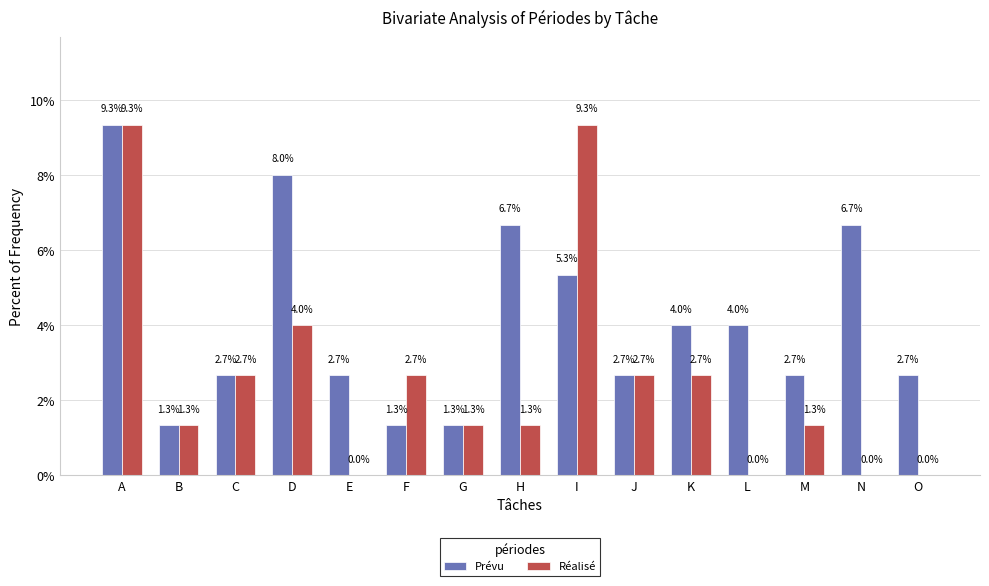

Reading right to left, what are all the values shown in this chart?

Prévu: O=2.7	N=6.7	M=2.7	L=4.0	K=4.0	J=2.7	I=5.3	H=6.7	G=1.3	F=1.3	E=2.7	D=8.0	C=2.7	B=1.3	A=9.3
Réalisé: O=0.0	N=0.0	M=1.3	L=0.0	K=2.7	J=2.7	I=9.3	H=1.3	G=1.3	F=2.7	E=0.0	D=4.0	C=2.7	B=1.3	A=9.3